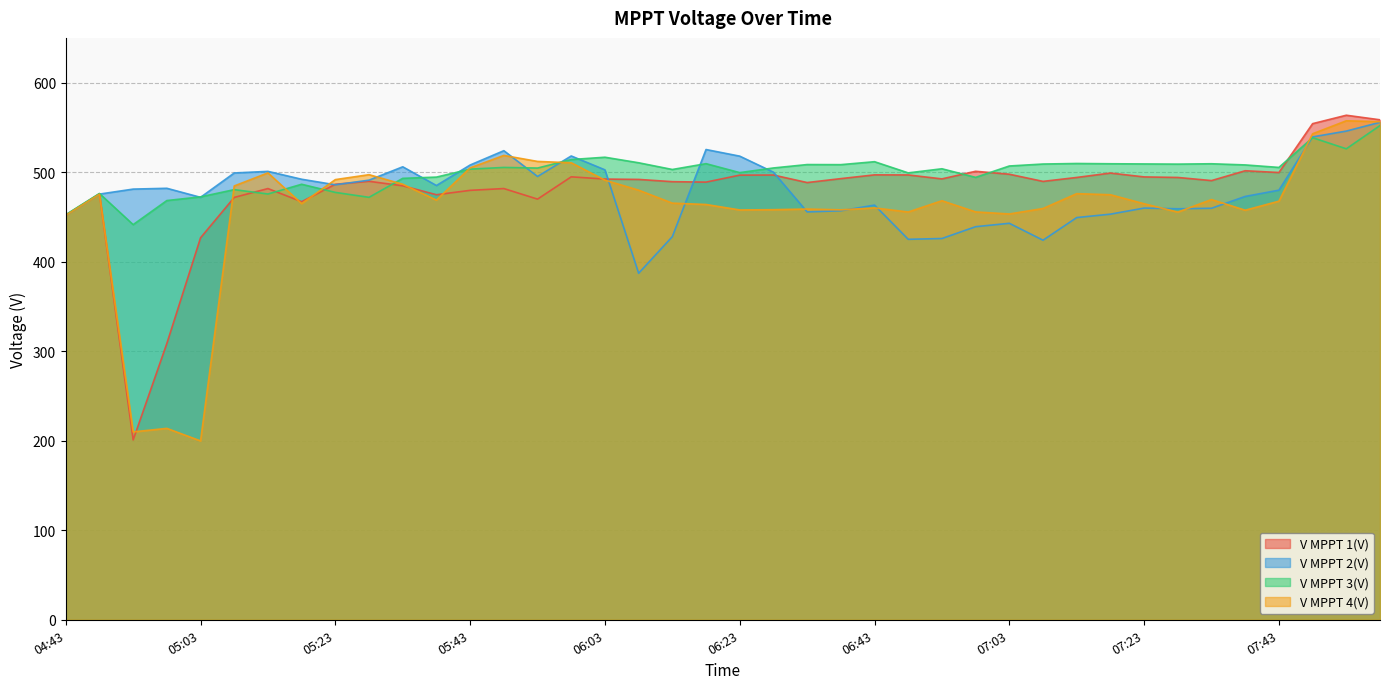

What is the sum of all V MPPT 4(V) values?

18396.6